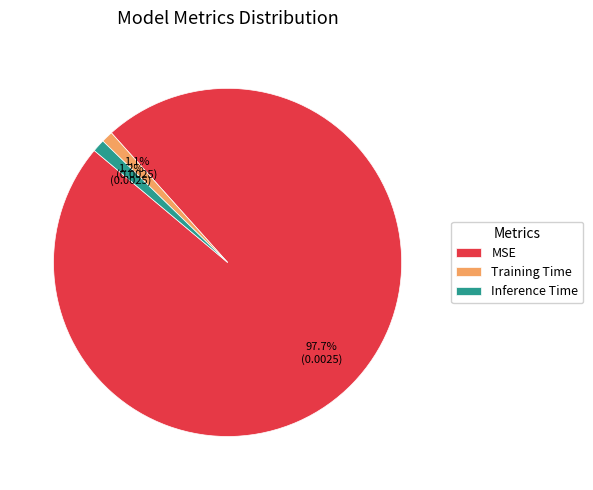

What is the largest slice in the pie chart?

MSE